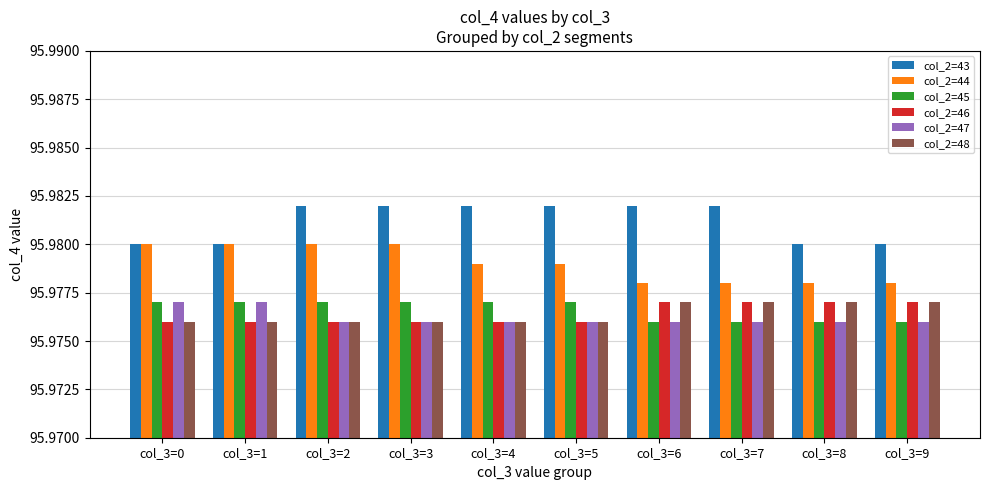

The value of col_2=47 at col_3=4 is 130.8. True or false?

False